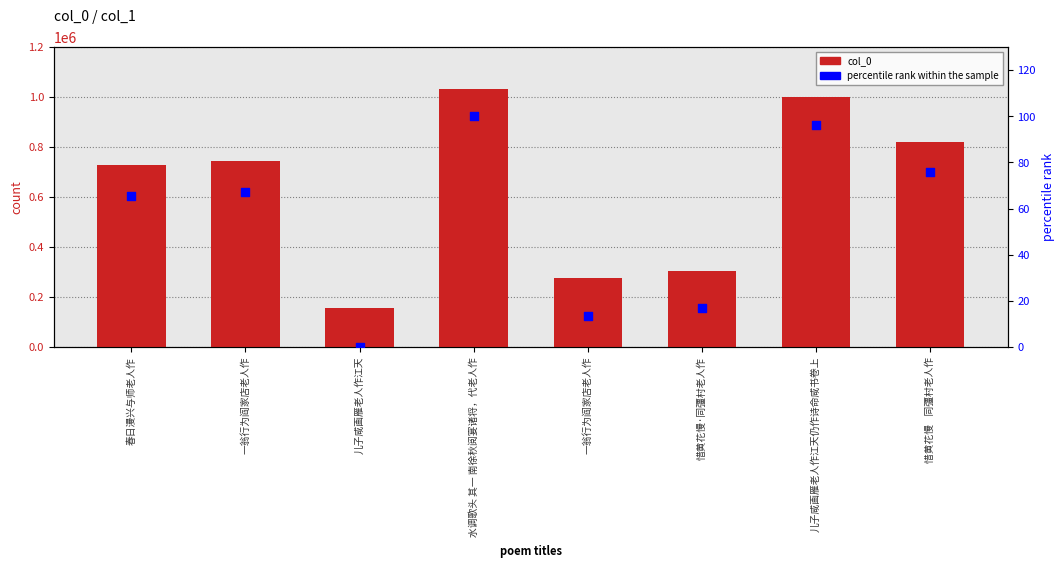

At how many categories does at least one series exceed 862073?

2